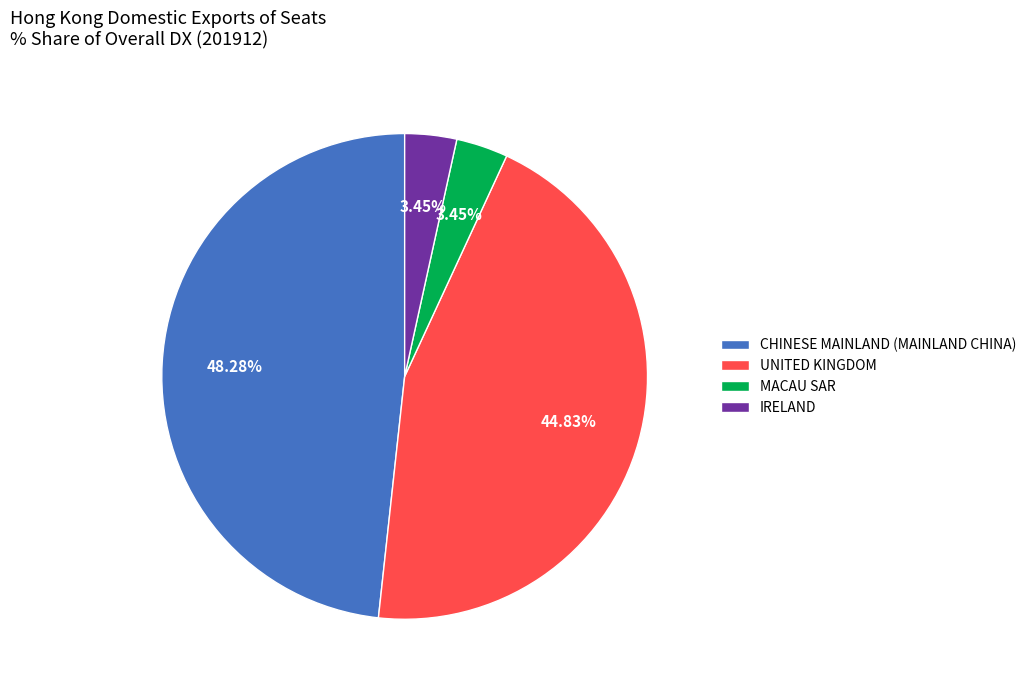

Which has a higher value, CHINESE MAINLAND (MAINLAND CHINA) or MACAU SAR?

CHINESE MAINLAND (MAINLAND CHINA)